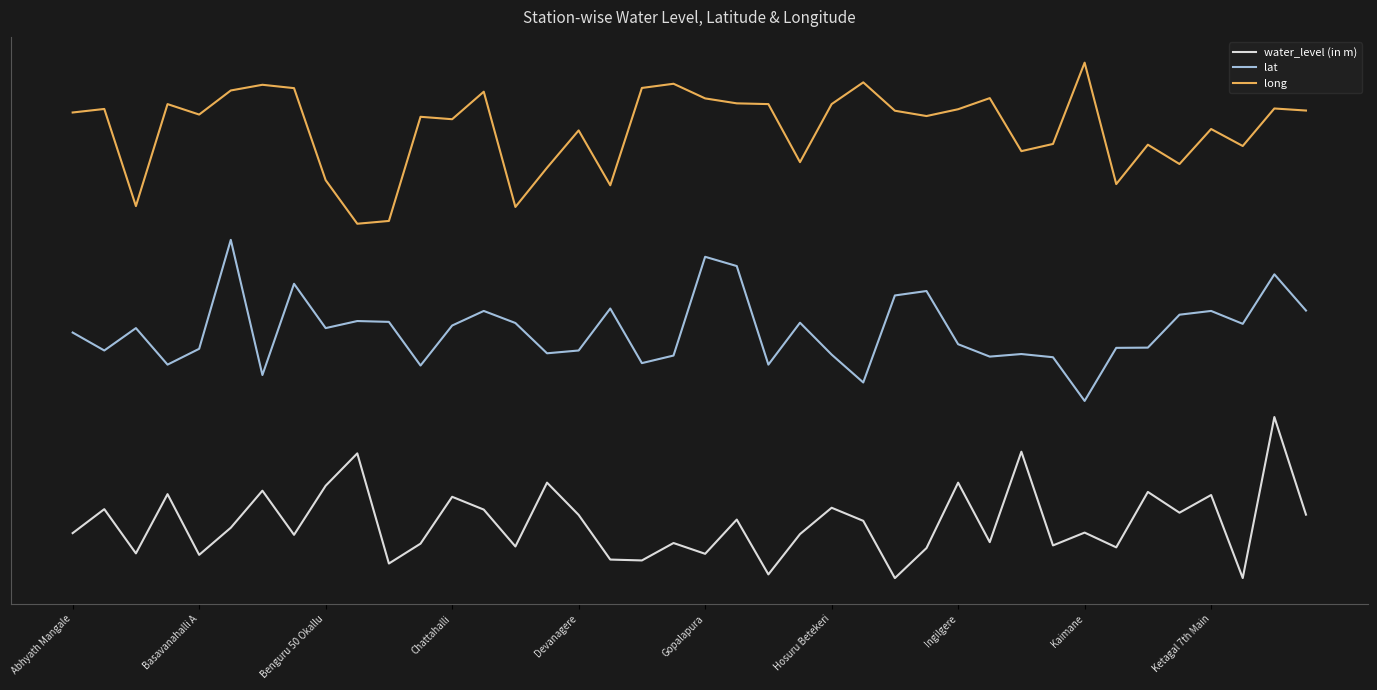

Is this an area chart (filled region under the line)?

No